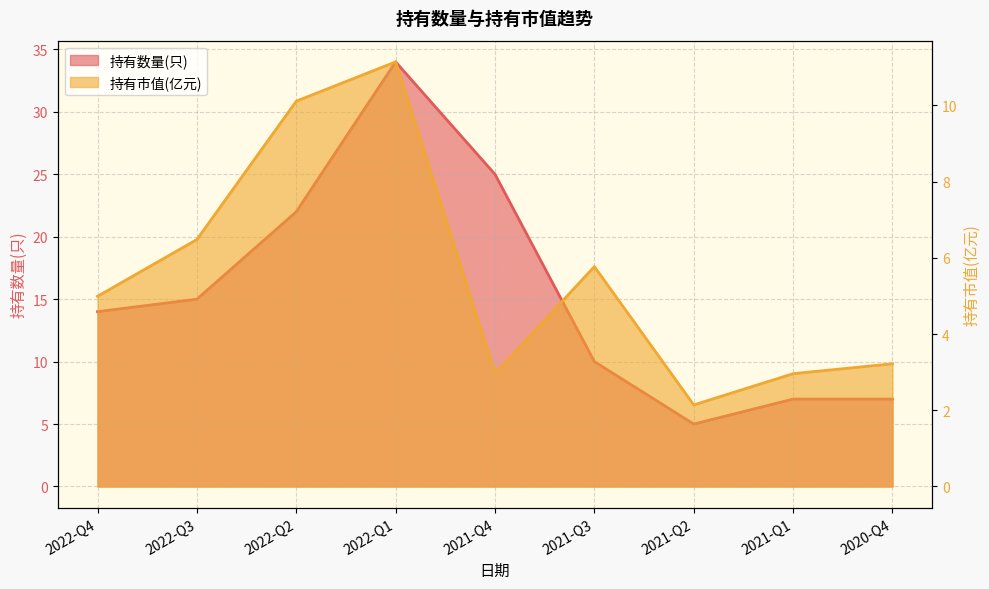

How many lines are shown in the chart?

2